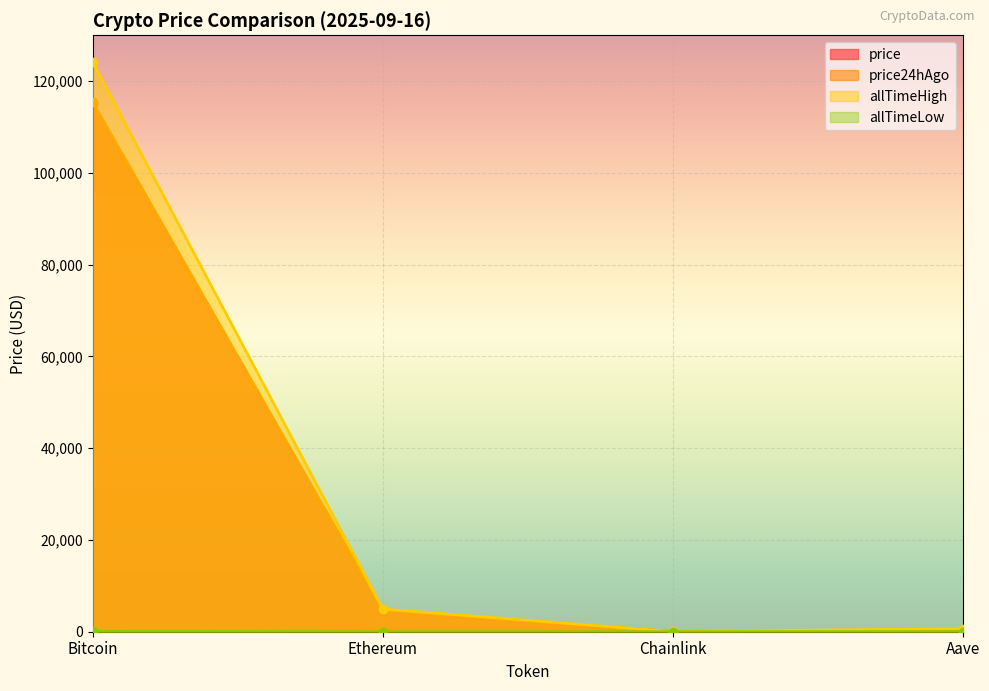

Between Ethereum and Aave, which series saw the biggest shift?

price24hAgo